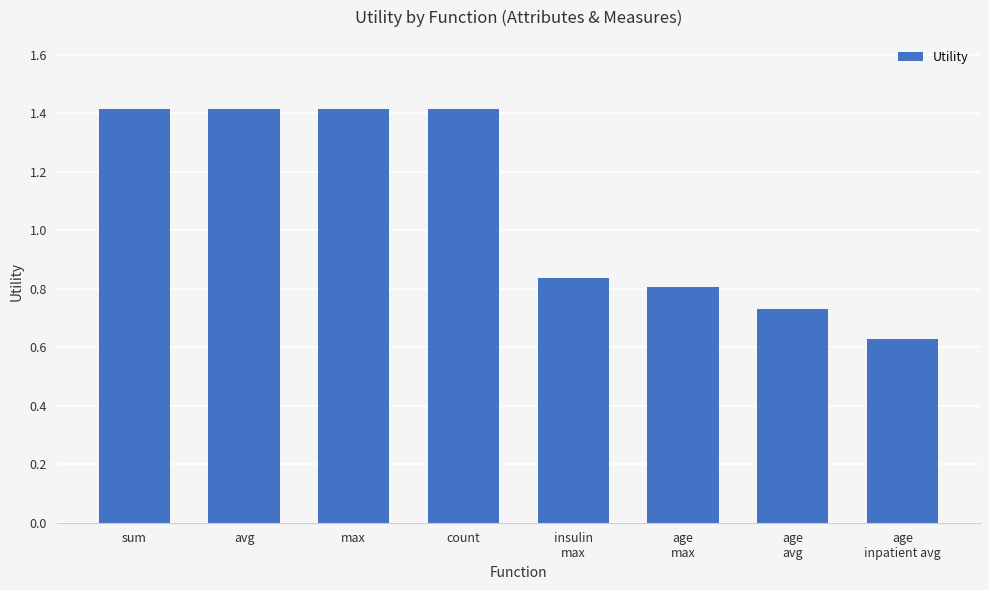

Count the values in the range 0 to 1.

4